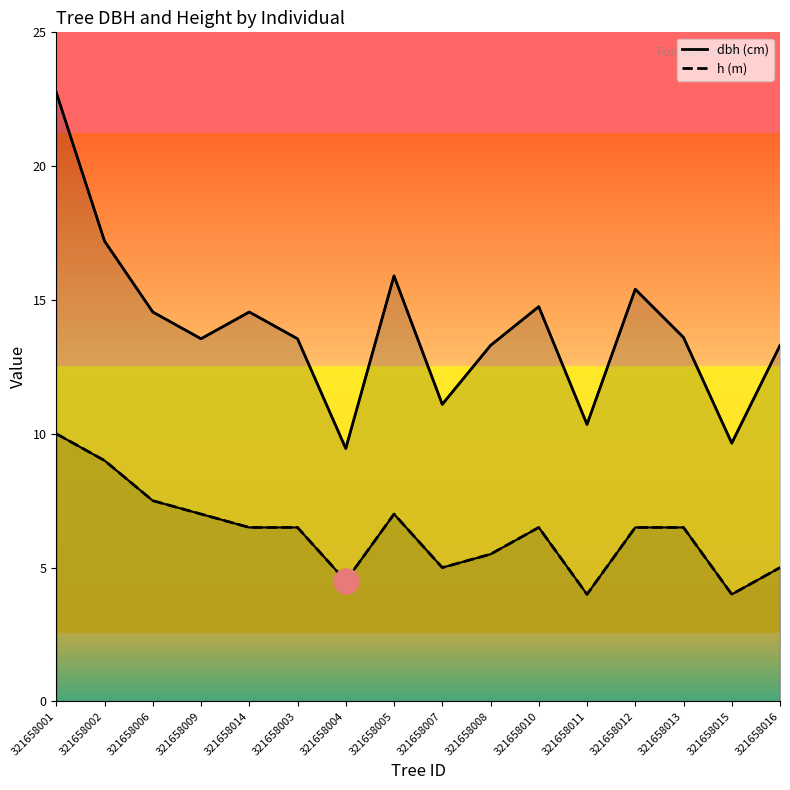

In dbh, how many points are lower than both neighbors (excluding endpoints)?

5